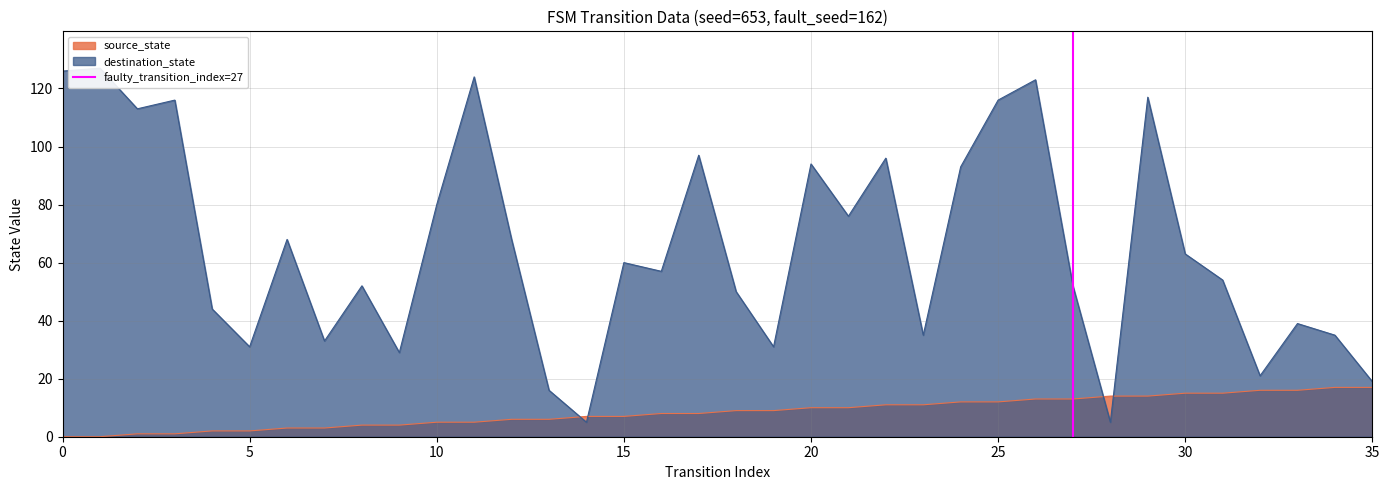

The source_state series shows 7 at 15. True or false?

True